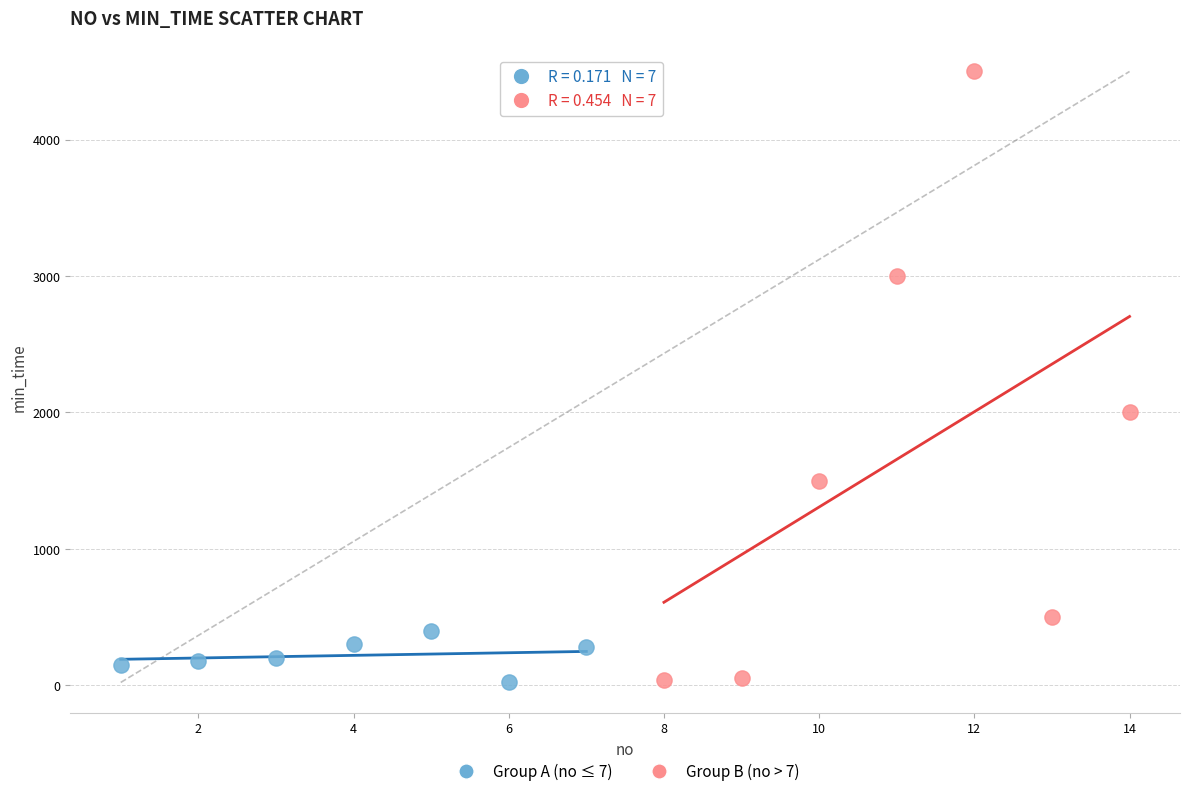

Which series has the largest Y range (max minus min)?

Group B (no > 7)